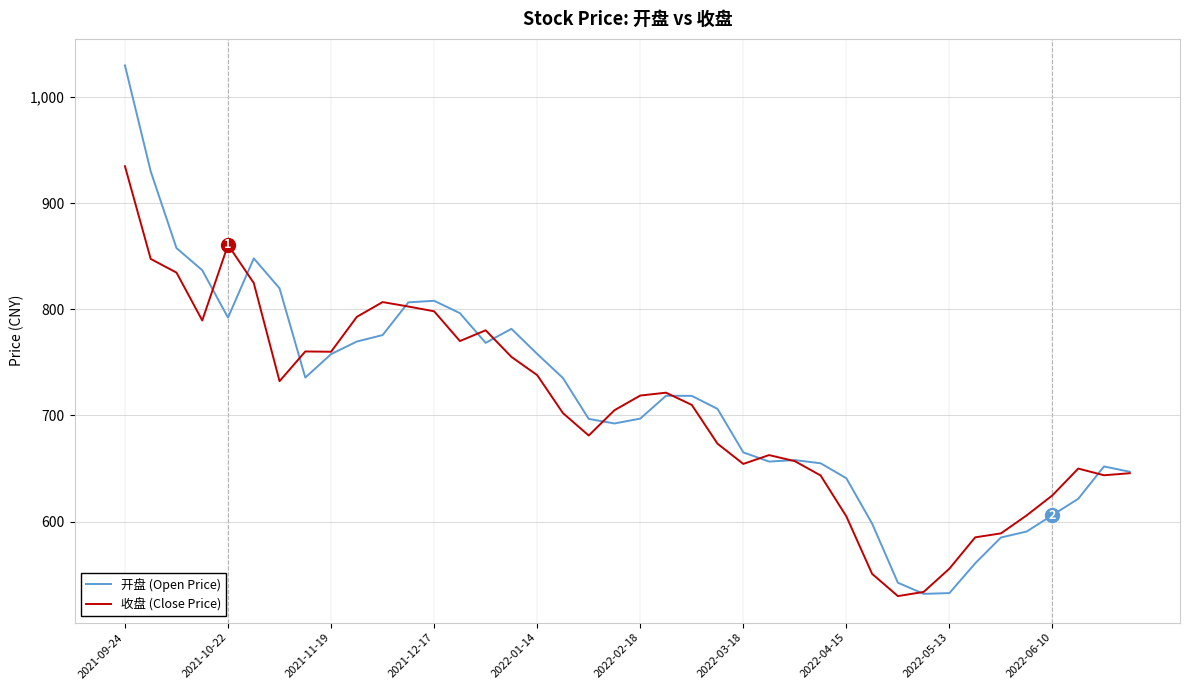

List the series in order of their peak value, highest first.

开盘 (Open Price), 收盘 (Close Price)